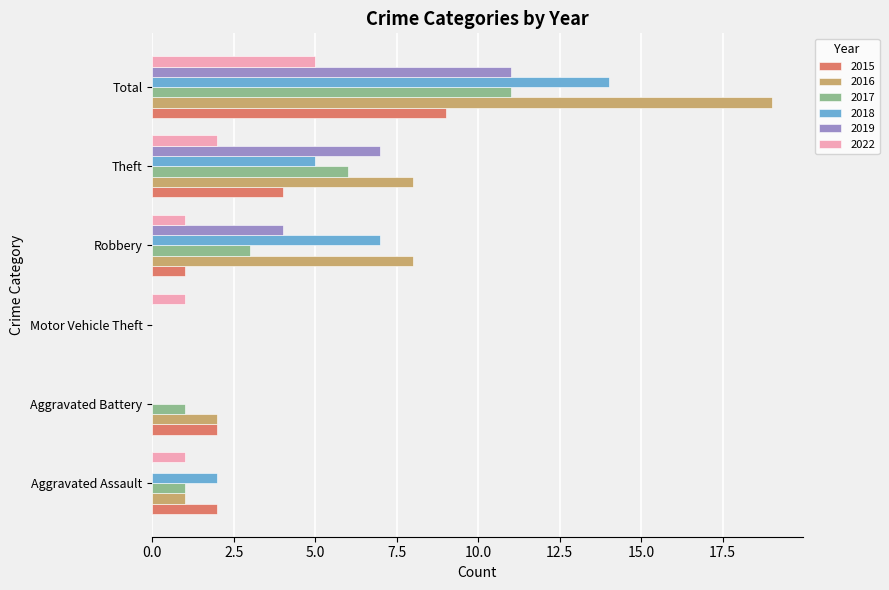

What is the maximum value shown in the chart?

19